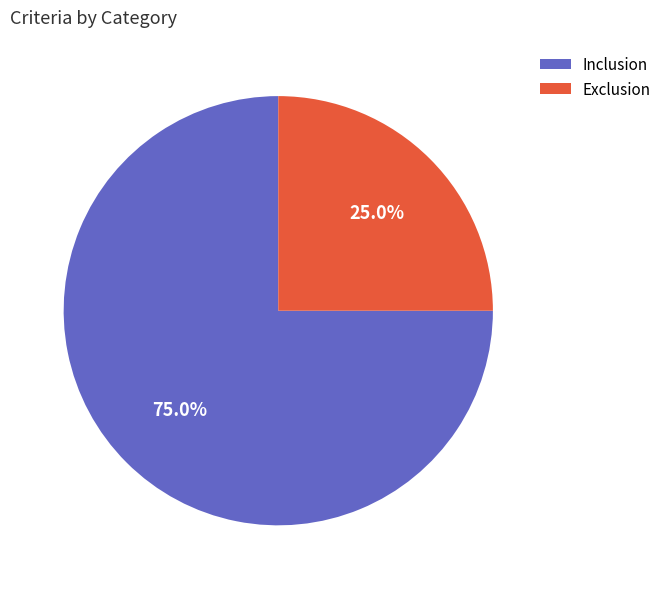

Rank the categories by value from highest to lowest.

Inclusion, Exclusion